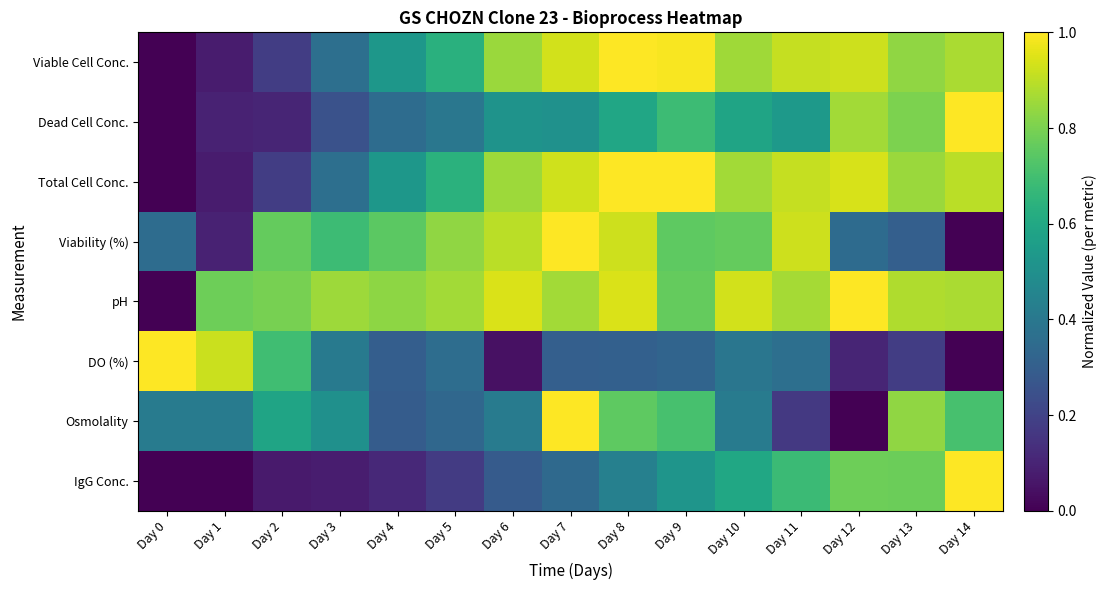

At which category is the sum across all series the highest?

Day 8